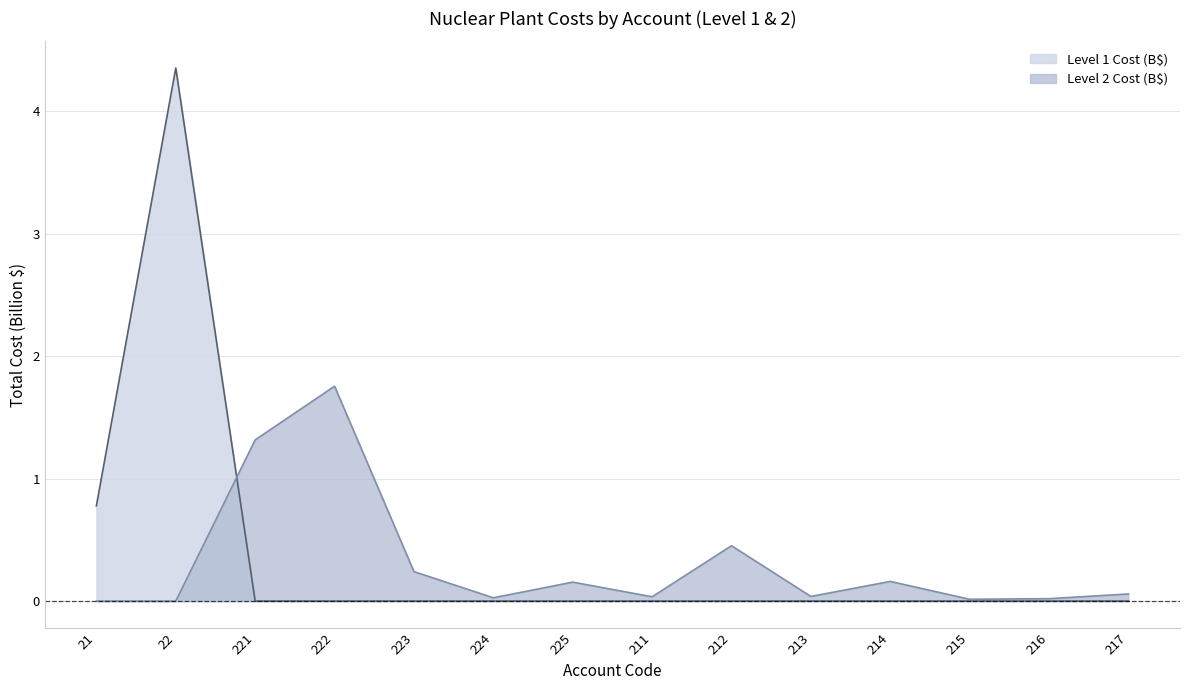

How many intersections are there between Level 1 Cost (B$) and Level 2 Cost (B$)?

1